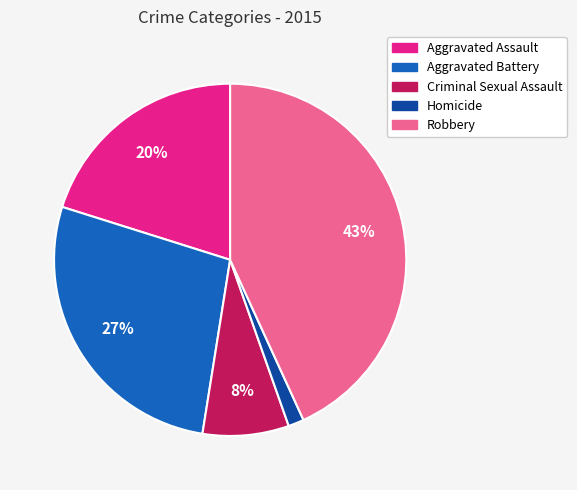

To the nearest percent, what portion does Aggravated Assault represent?

20%